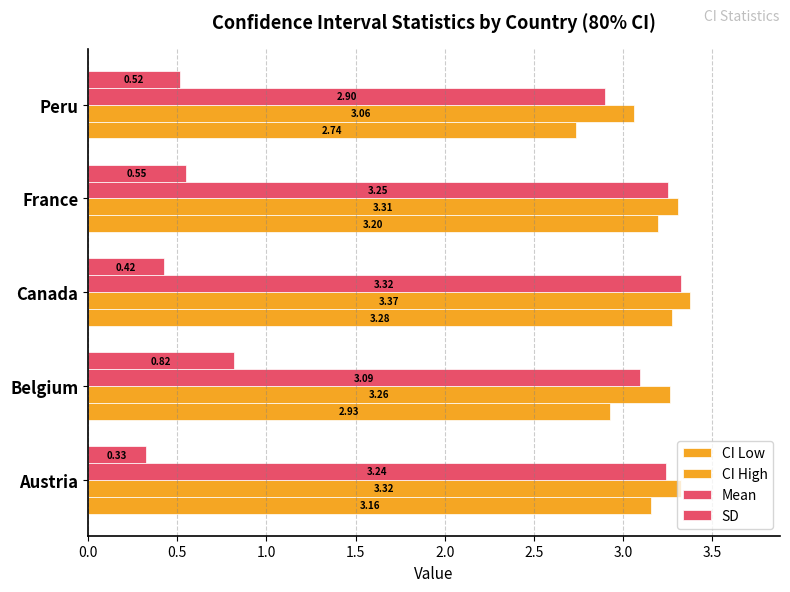

How many data points does each series have?

5